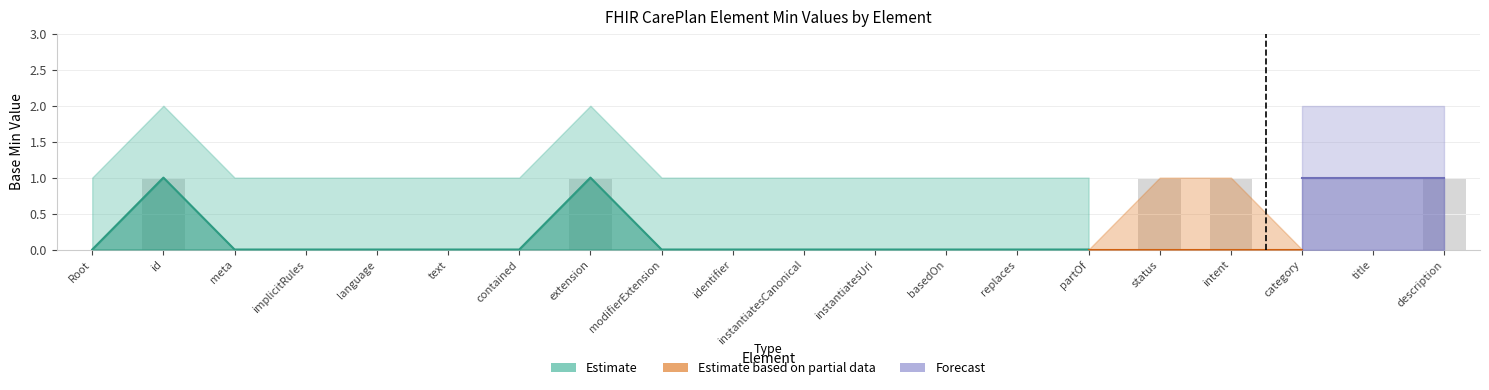

Count the number of data series in this chart.

3